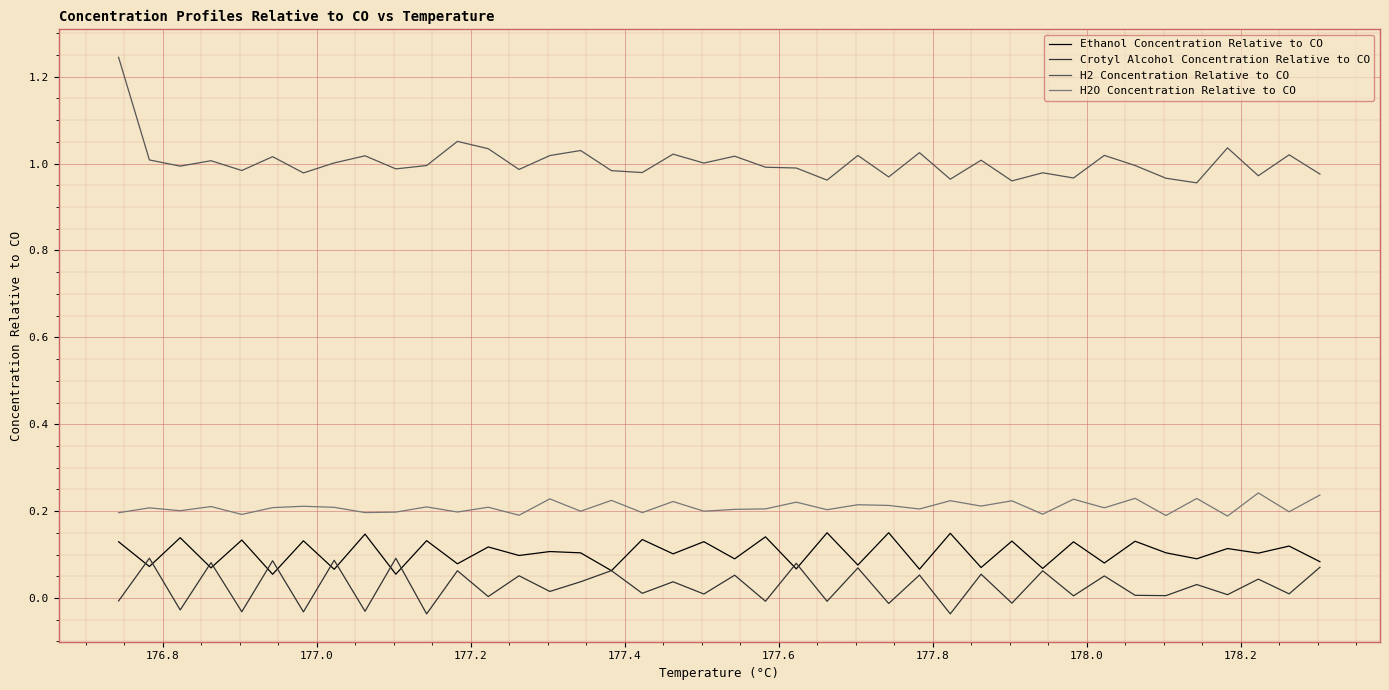

List the series in order of their peak value, lowest first.

Crotyl Alcohol Concentration Relative to CO, Ethanol Concentration Relative to CO, H2O Concentration Relative to CO, H2 Concentration Relative to CO